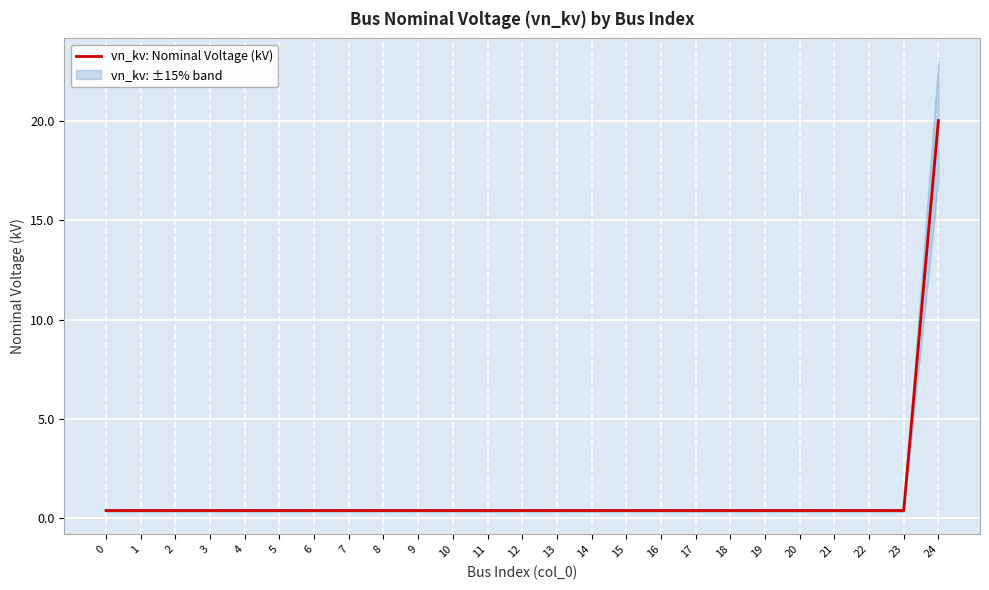

What value does the data have at 19?

0.4